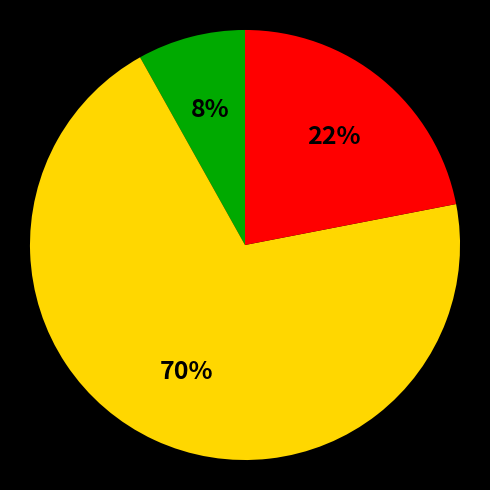

Does any single category account for the majority?

Yes